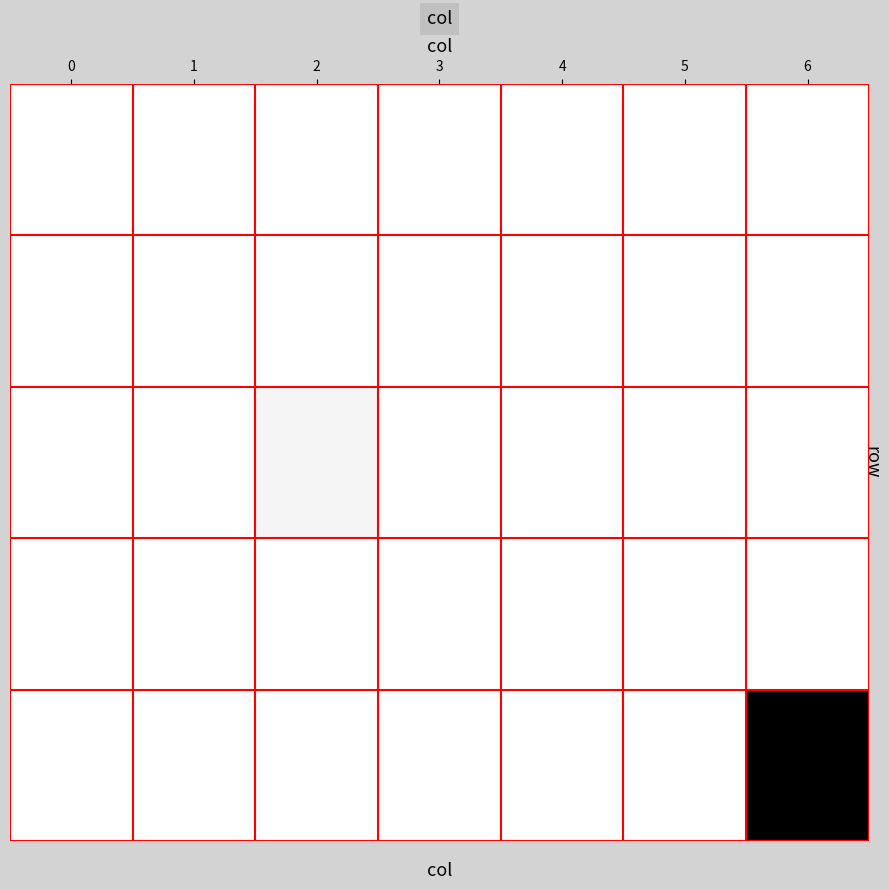

Reading left to right, transcribe all the data shown in this chart.

row_0: 0	4	23	0	0	0	0
row_1: 0	0	0	0	0	0	0
row_2: 0	11	793	0	0	0	0
row_3: 0	0	0	12	0	0	0
row_4: 0	0	0	0	4	0	9306